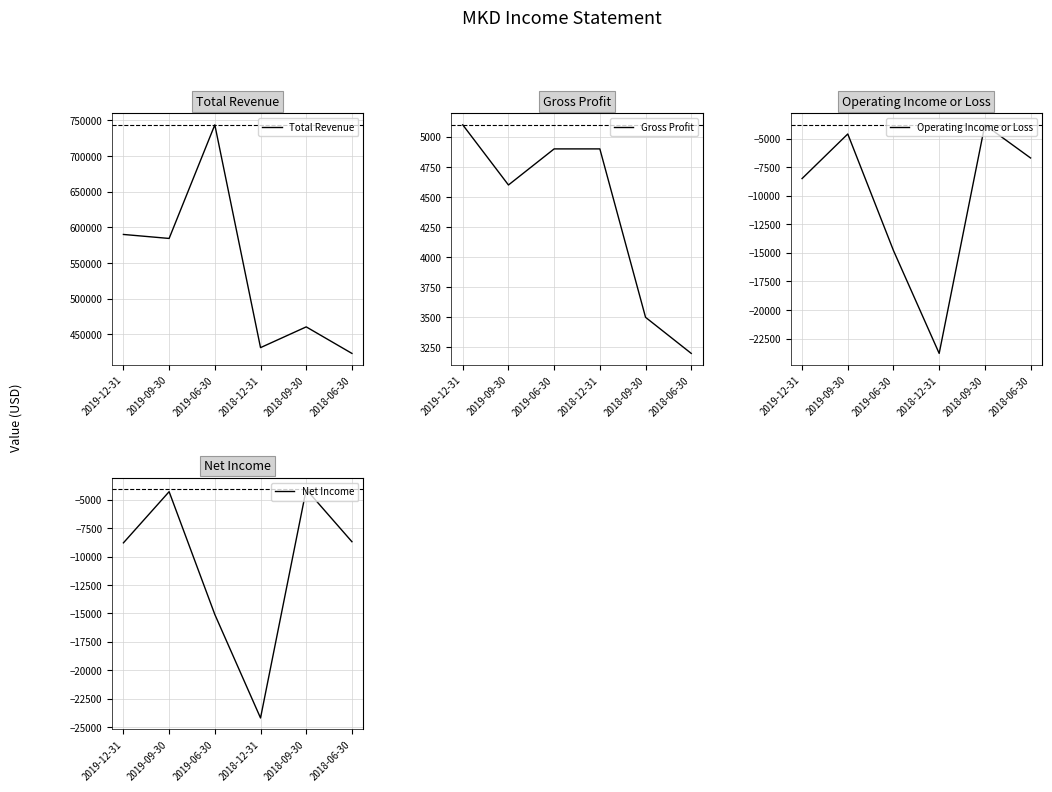

Rank the series by their maximum value, from lowest to highest.

Net Income, Operating Income or Loss, Gross Profit, Total Revenue